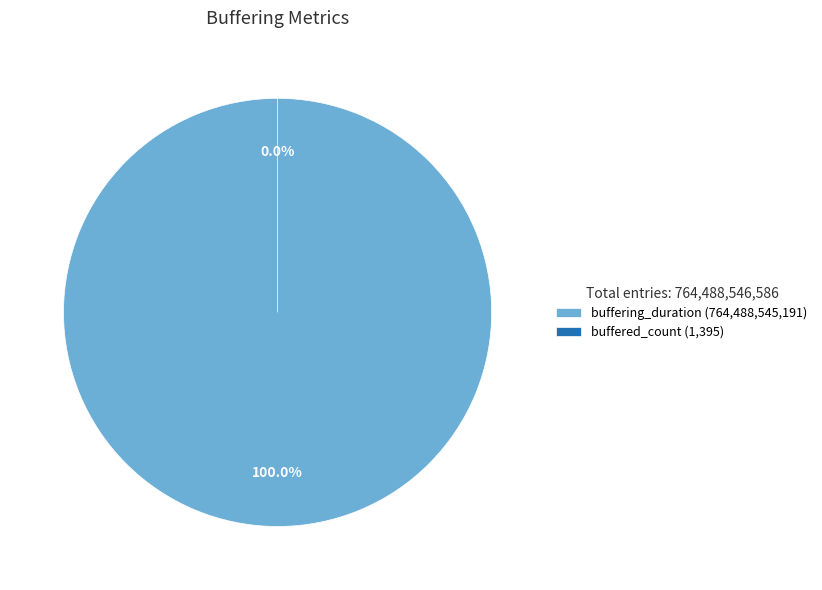

True or false: buffering_duration accounts for 100% of the total.

True